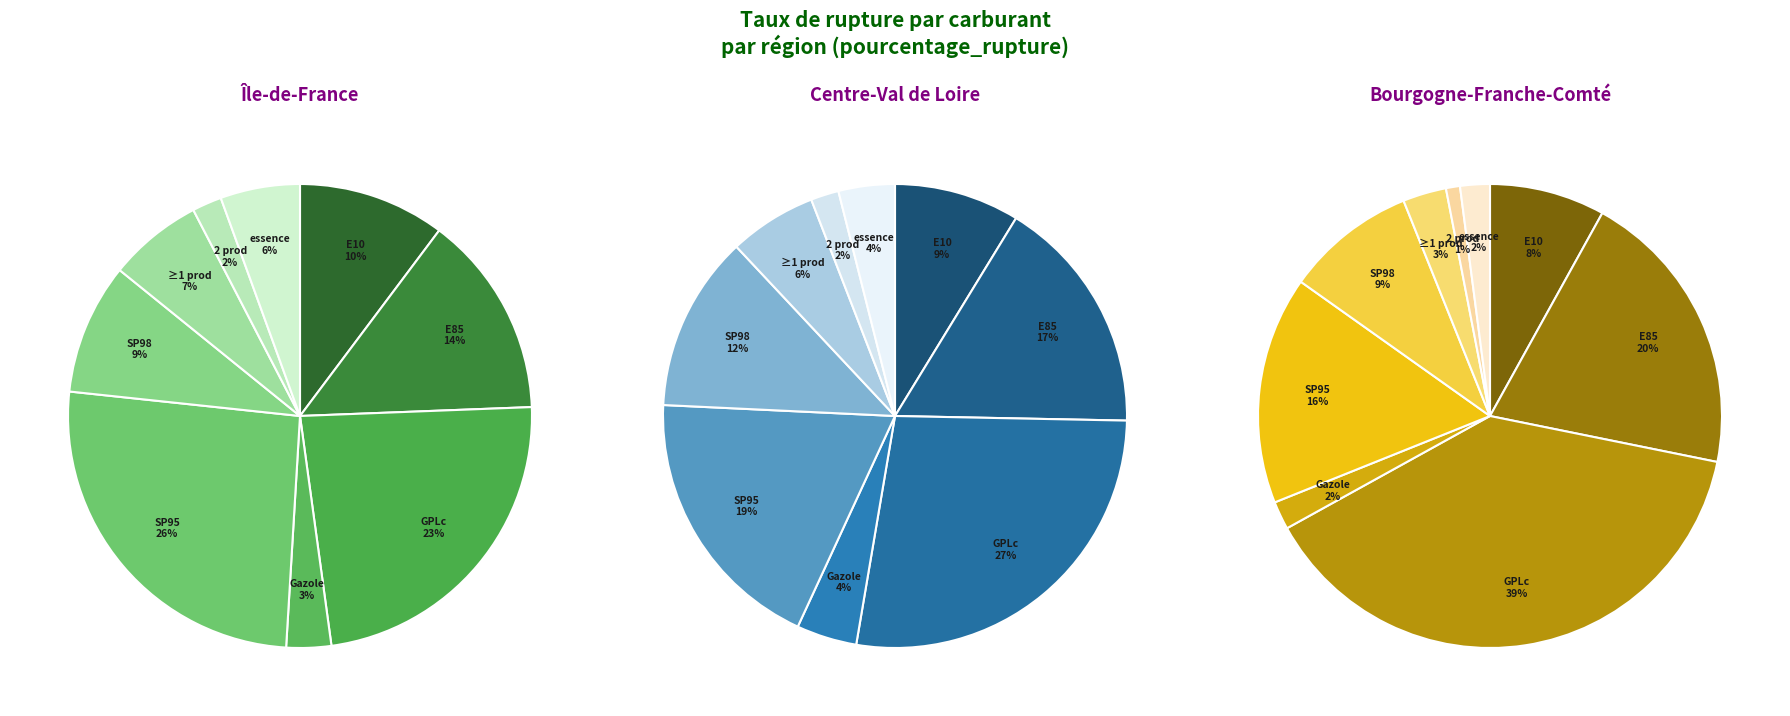

What portion of the pie excludes au_moins_un_produit?

93.4%